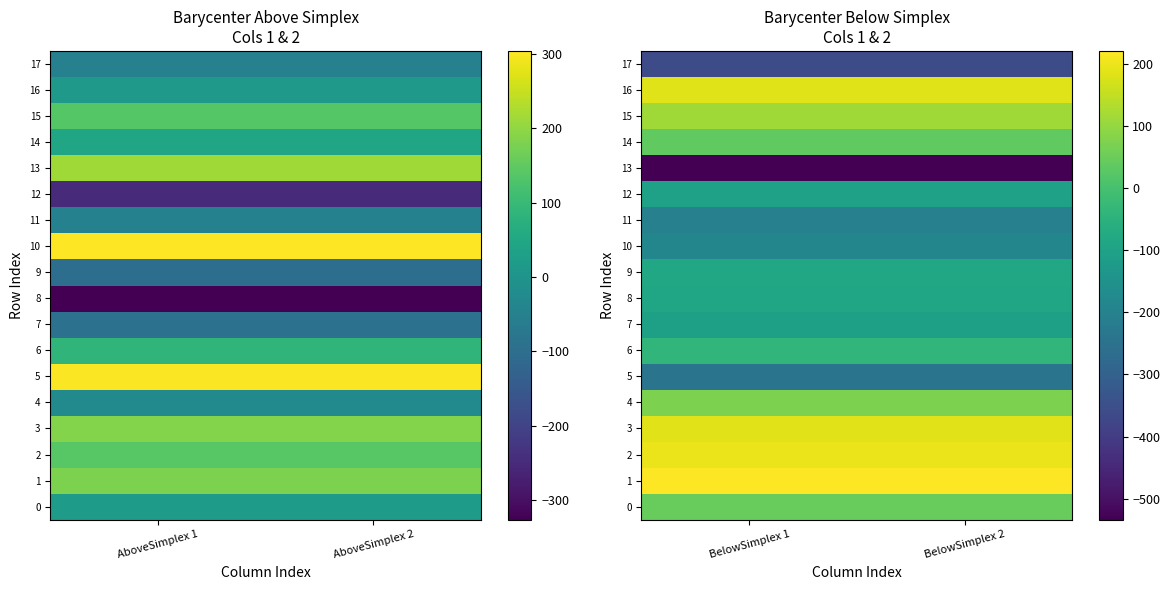

Is it true that 9 equals -80.5 at BelowSimplex 1?

True